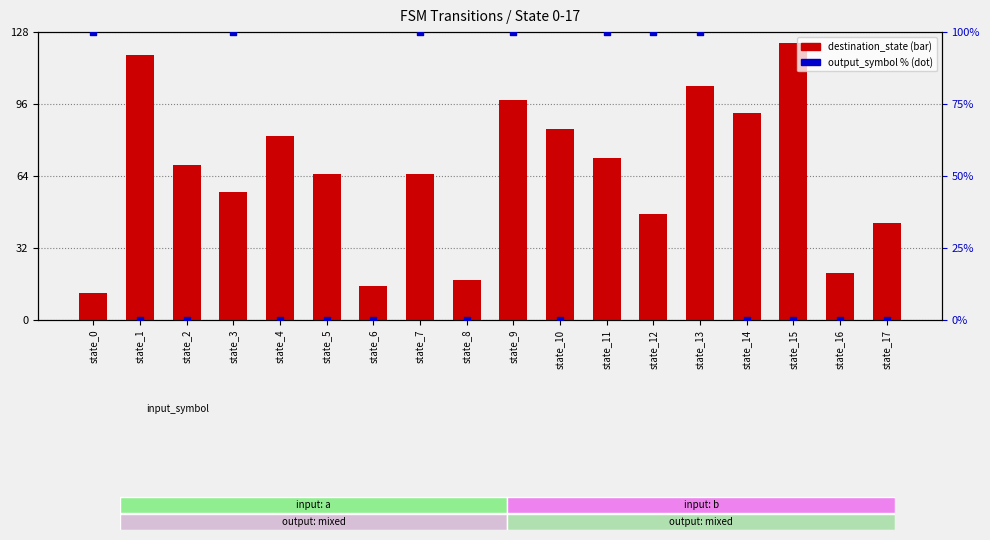

Which series contains the lowest Y value?

output_symbol_%